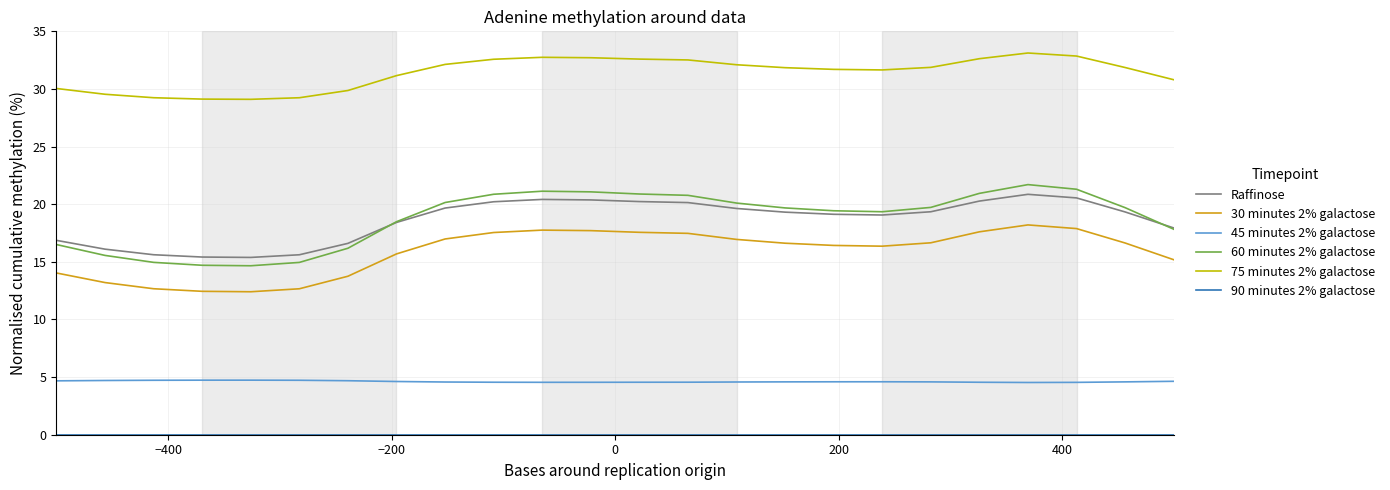

Which series has the largest range (max minus min)?

60 minutes 2% galactose